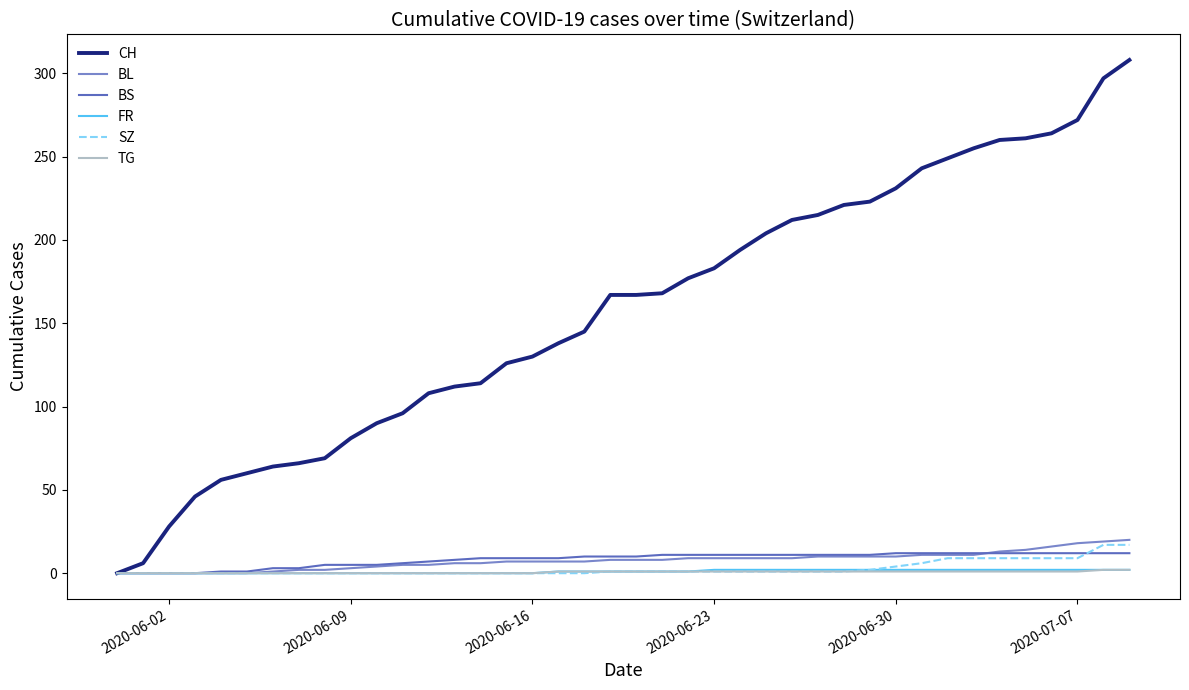

Which series has the largest range (max minus min)?

CH